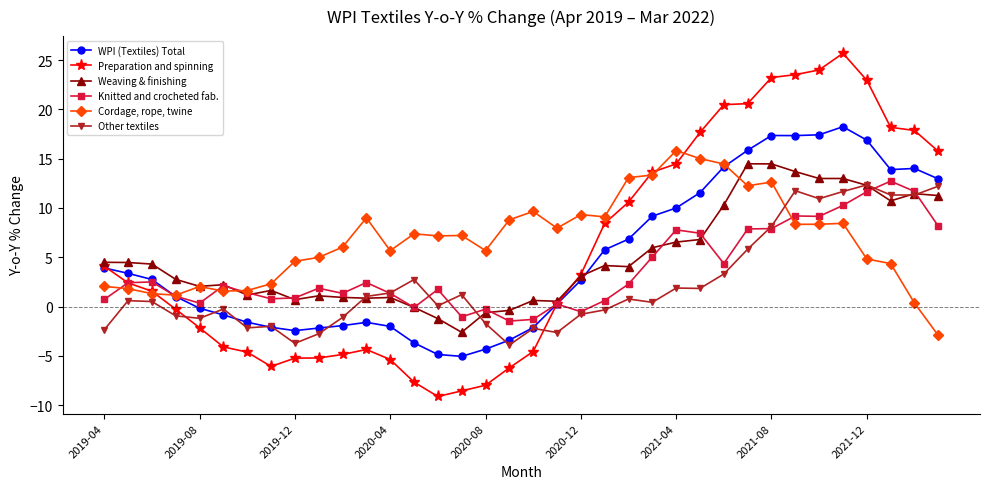

At how many categories does at least one series exceed 21?

5